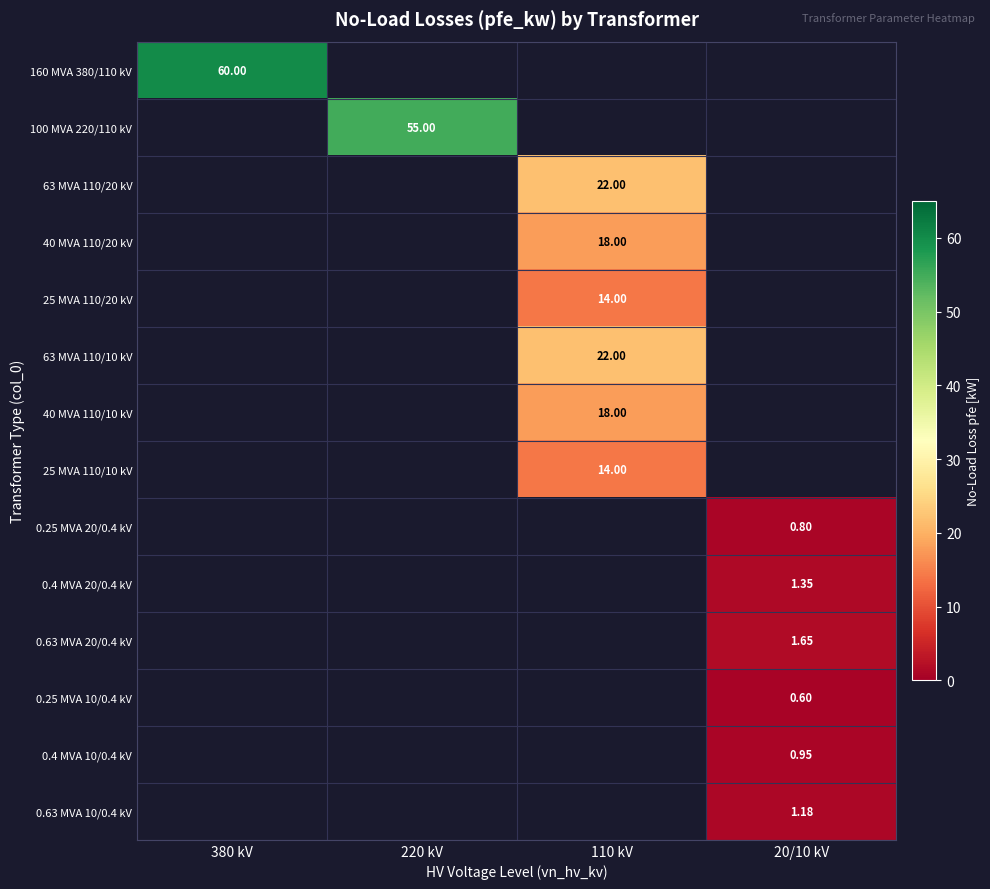

How many data points does each series have?

4